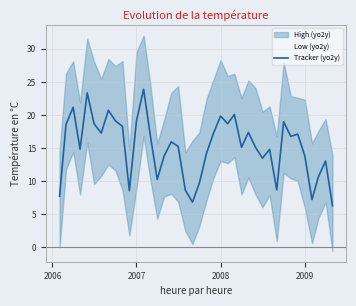

What is the smallest value displayed?

6.3